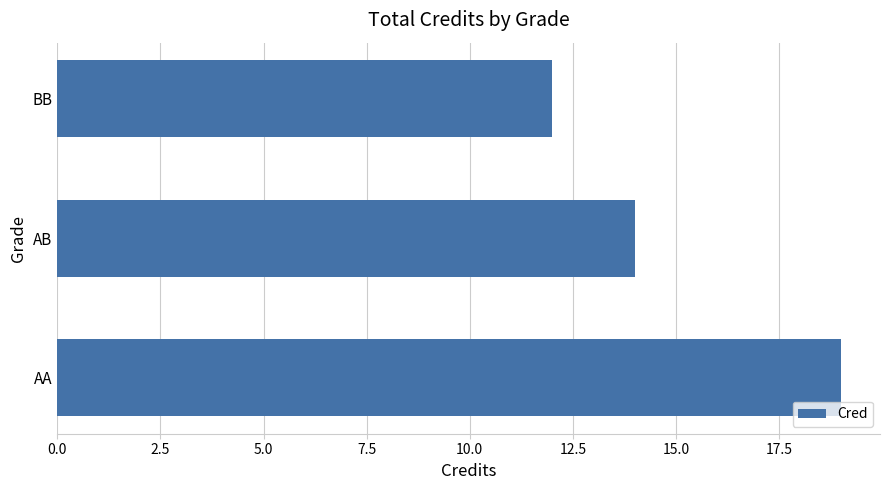

List the labels in order of value, smallest first.

BB, AB, AA